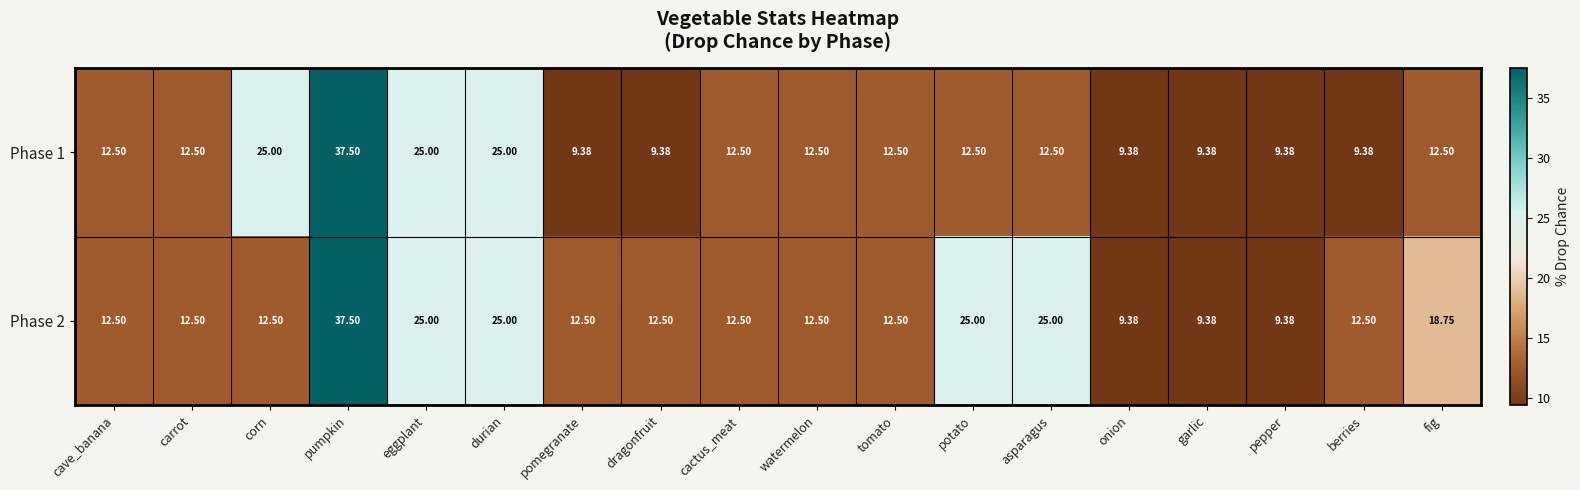

How many categories are shown in the chart?

18